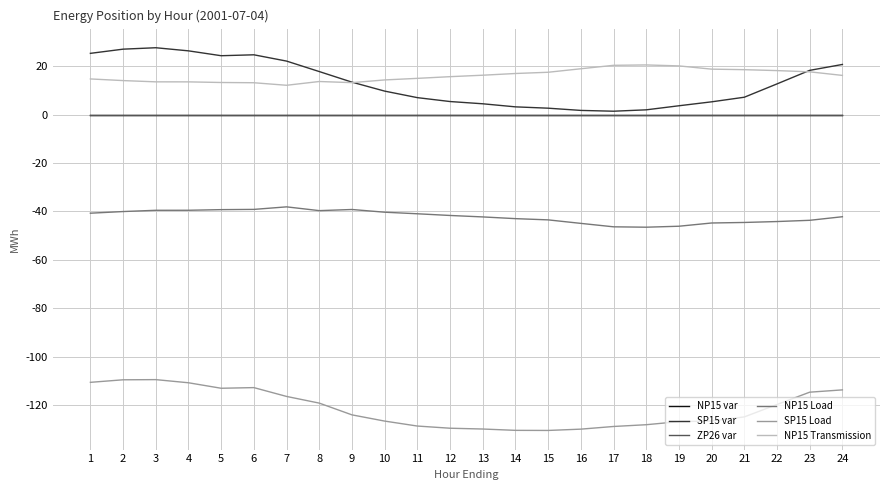

Which category has the highest value in the NP15 Transmission series?

18